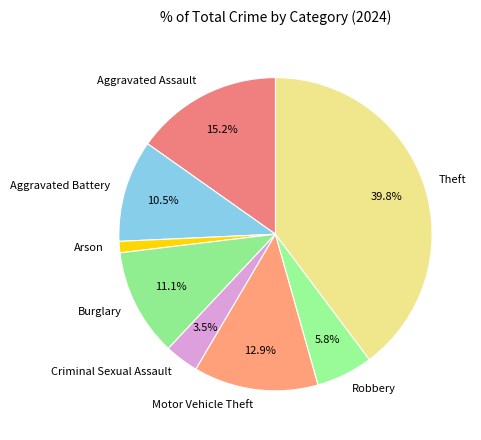

To the nearest percent, what is the difference between the largest and smallest slice percentages?

39%